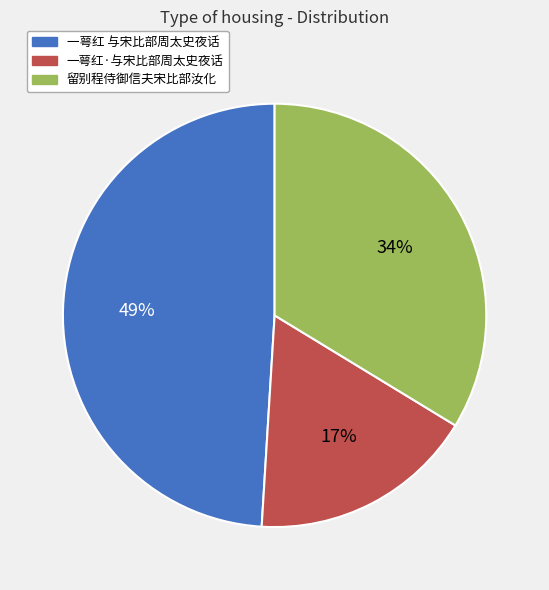

What is the smallest slice in the pie chart?

一萼红·与宋比部周太史夜话